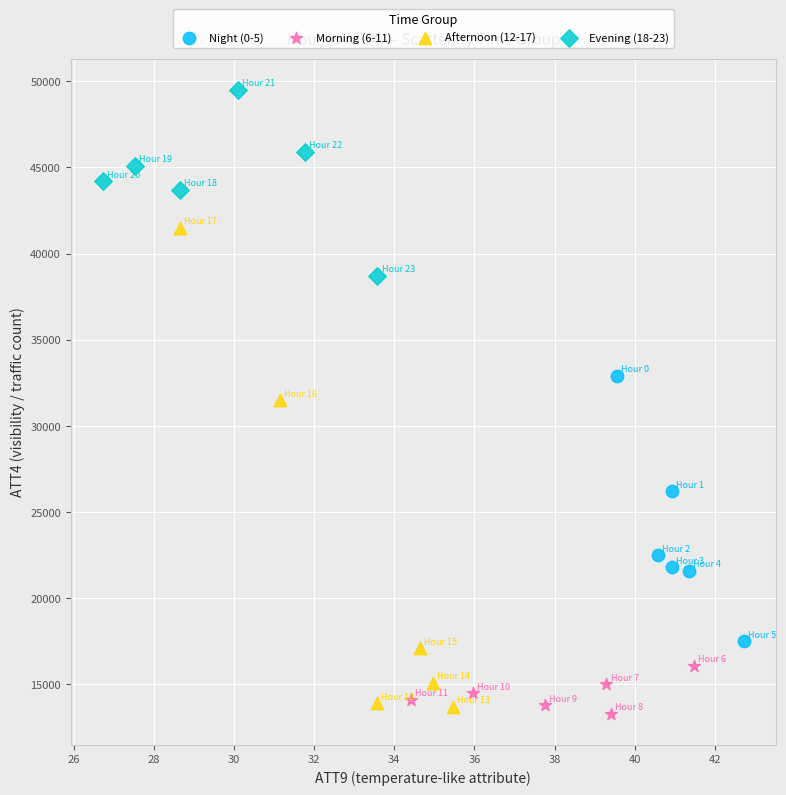

Which series reaches the minimum Y coordinate?

Morning (6-11)